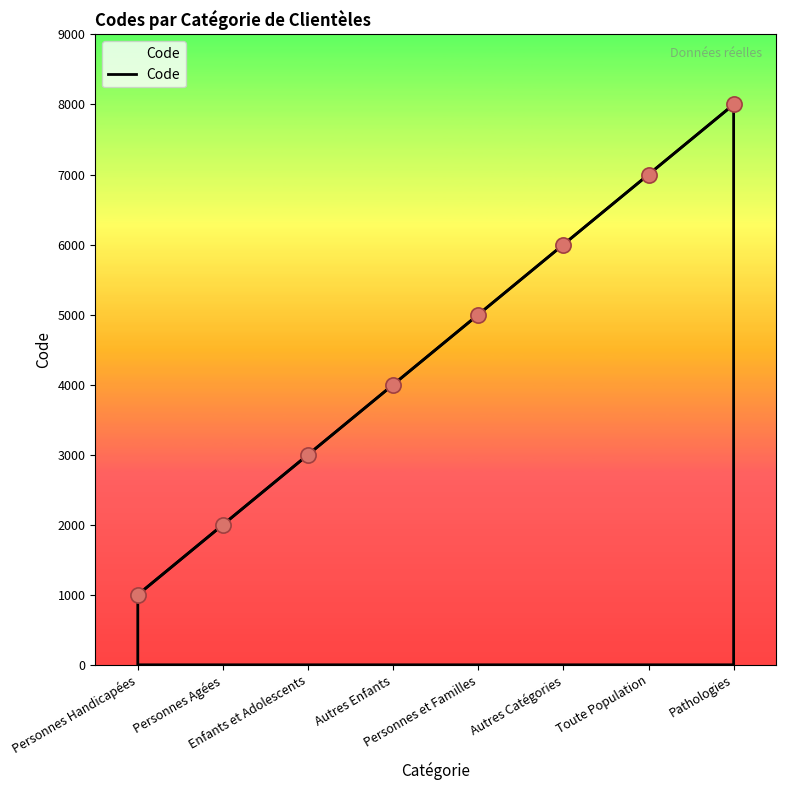

Which has a higher value, Personnes Agées or Autres Catégories?

Autres Catégories